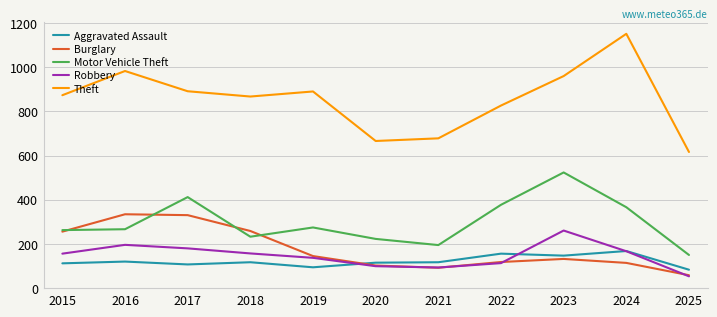

Rank the series at 2023 from highest to lowest value.

Theft, Motor Vehicle Theft, Robbery, Aggravated Assault, Burglary